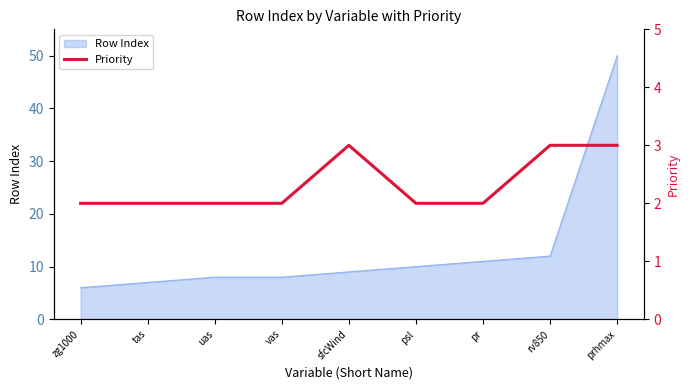

At which label is the value closest to 2?

zg1000